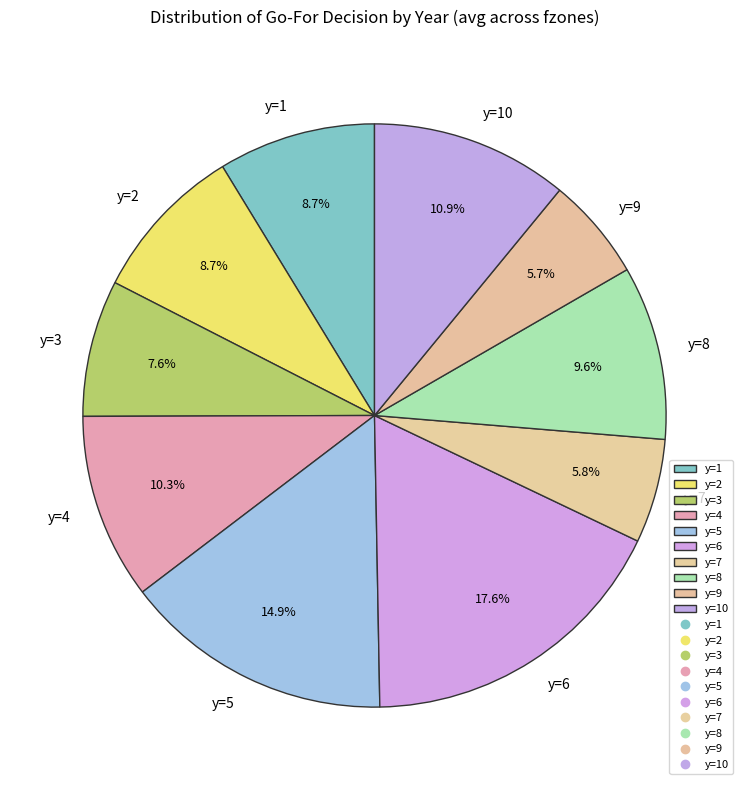

Which slice is the largest?

y=6